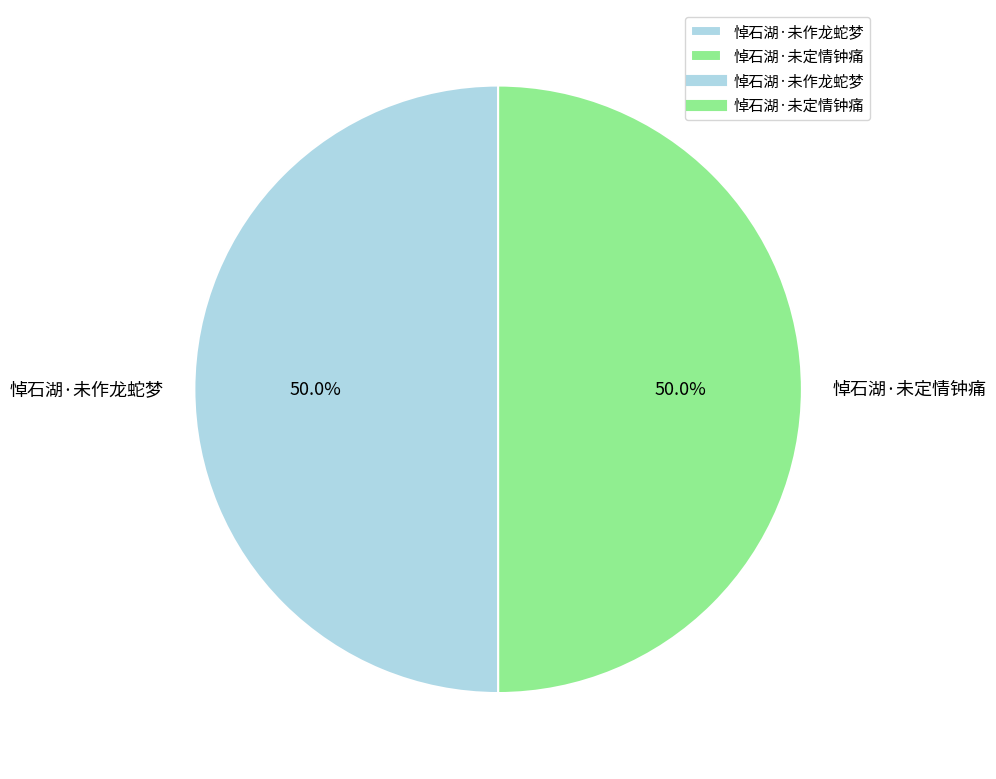

What is the ratio of the value at 悼石湖·未定情钟痛 to the value at 悼石湖·未作龙蛇梦?

1.0